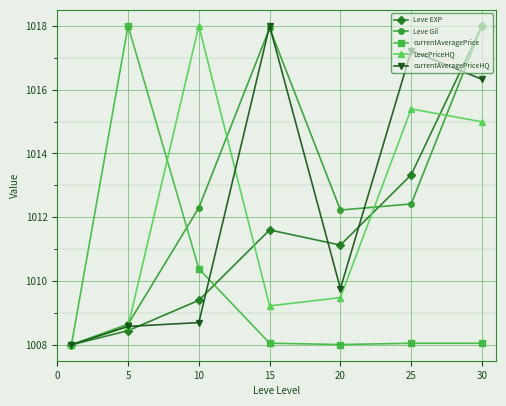

At how many categories does at least one series exceed 1013?

5